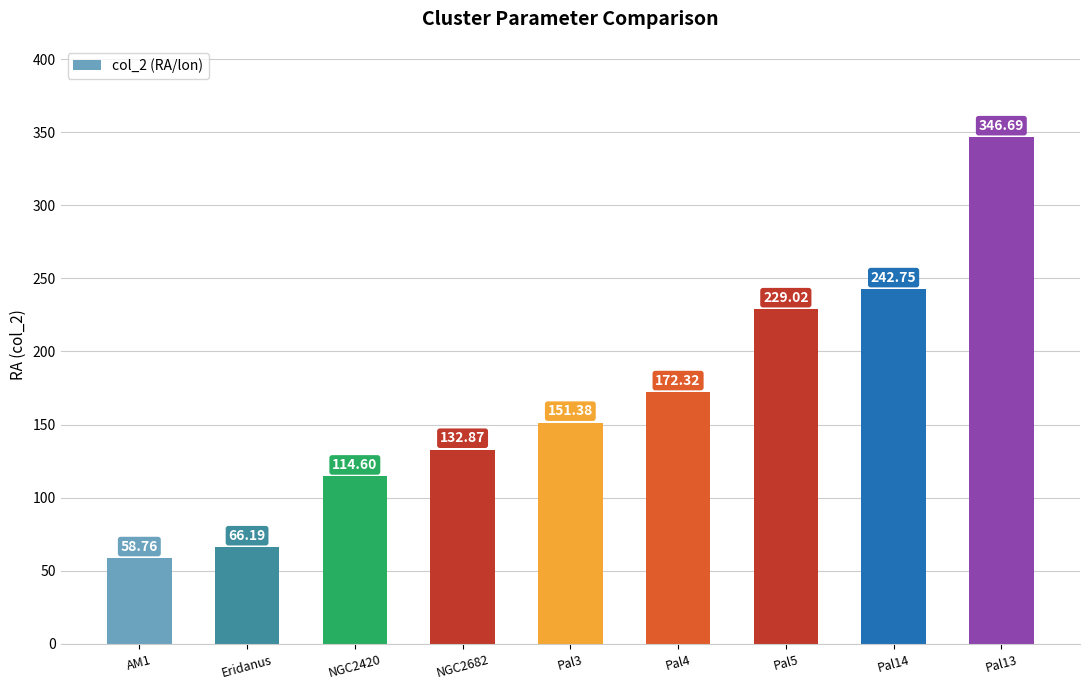

True or false: the data shows 29.3 at Eridanus.

False